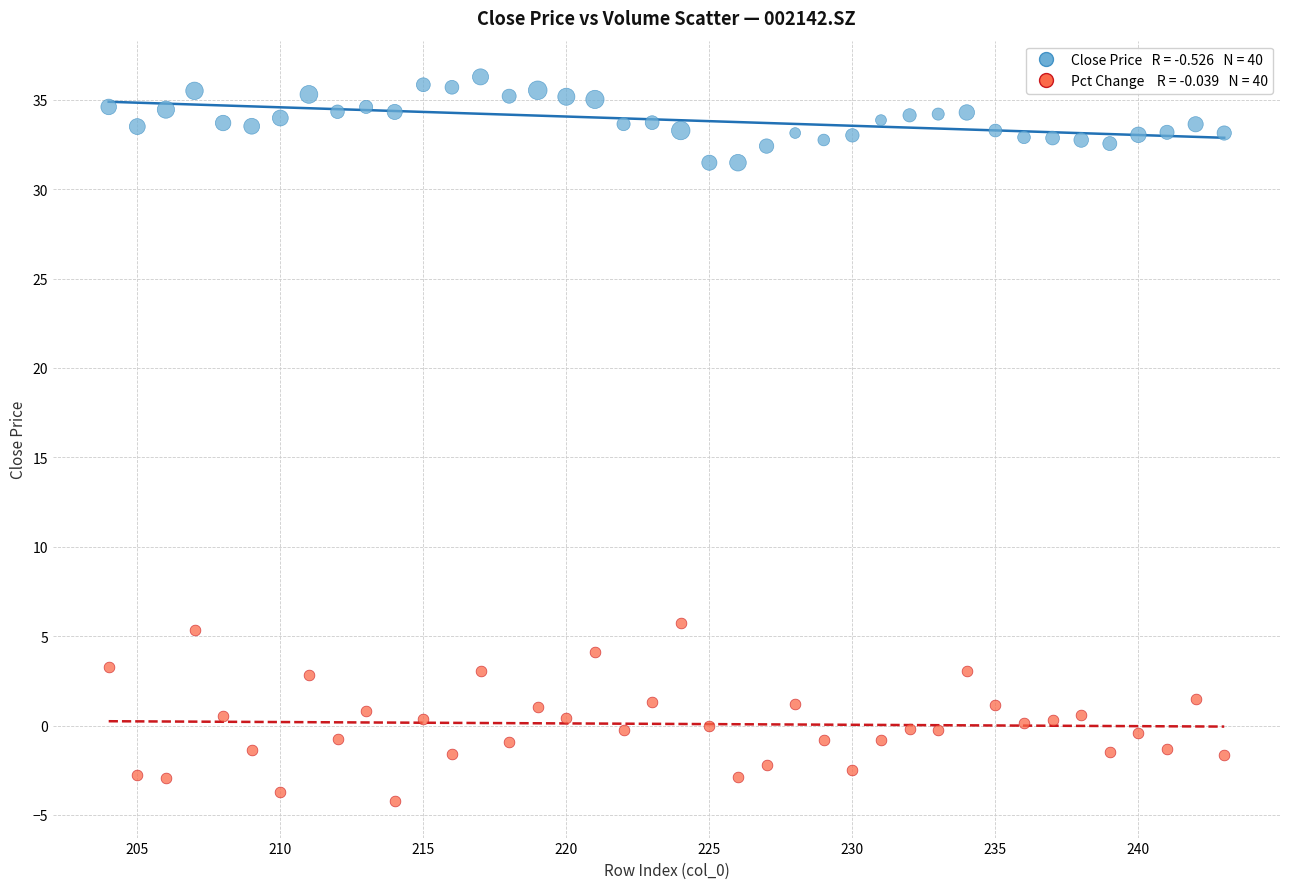

Across all data points, what is the range of Y values (max minus min)?

40.5